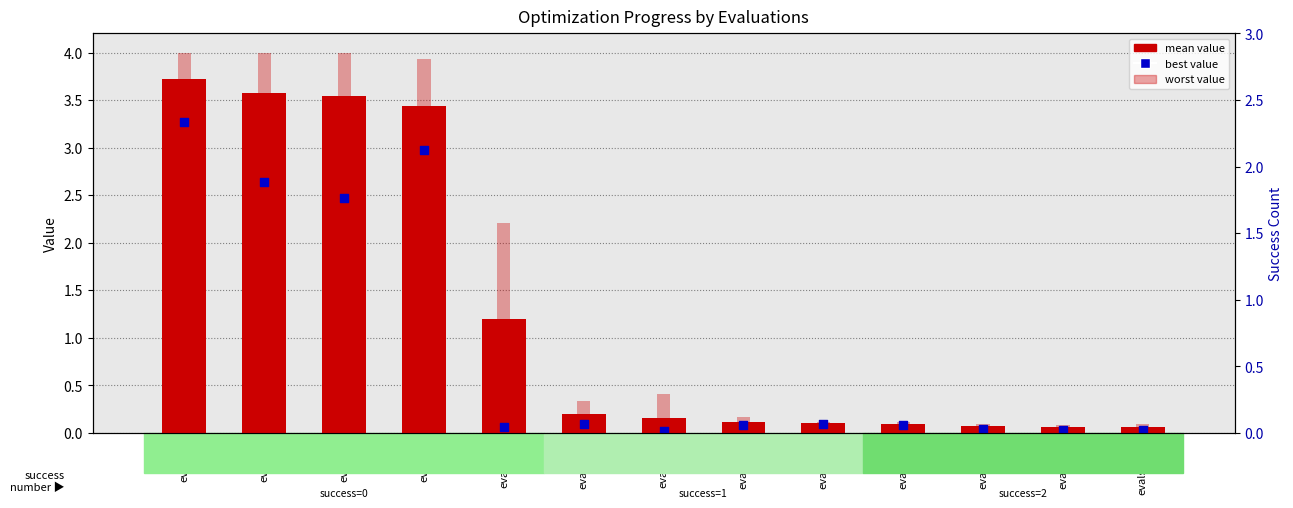

What are all the series names shown in the legend?

mean, worst, best